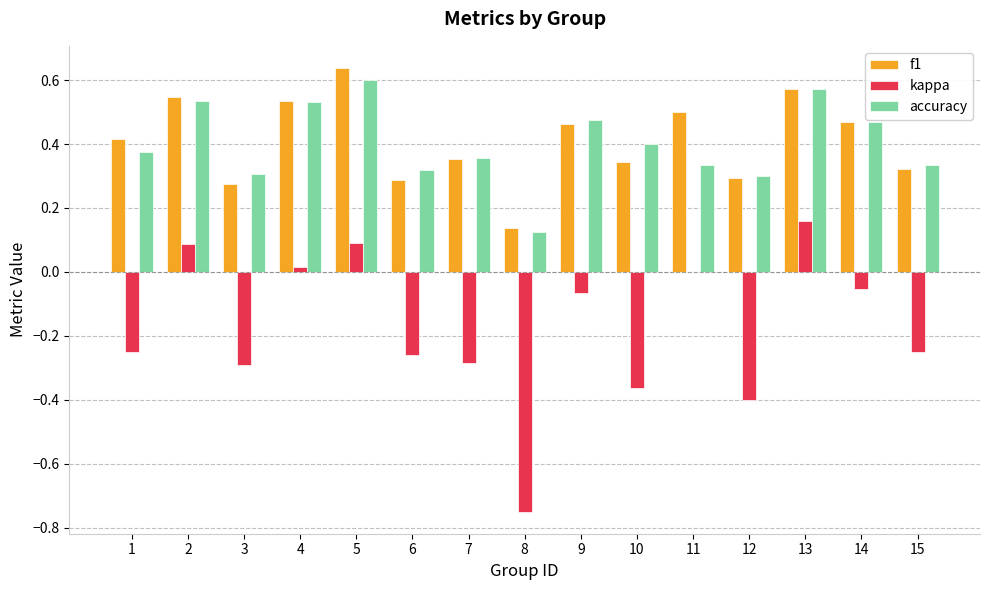

Are the bars horizontal?

No